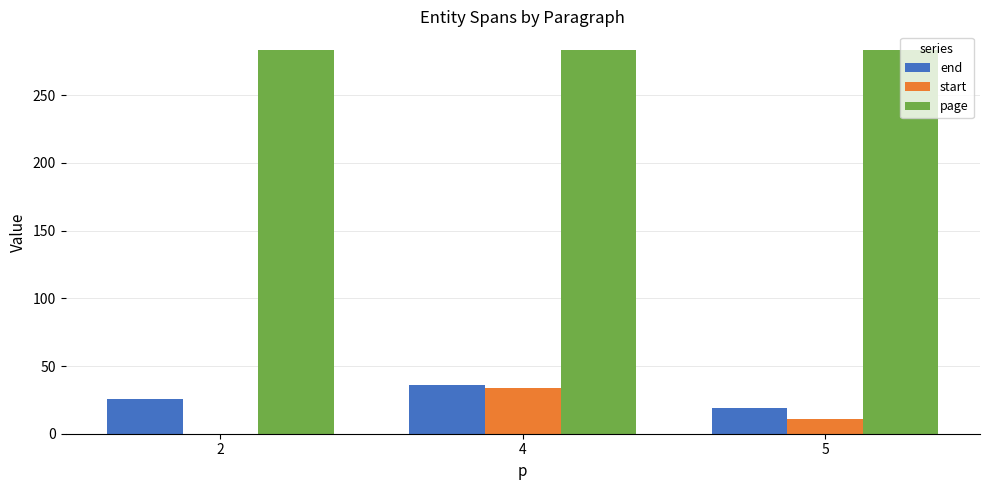

What is the maximum value shown in the chart?

283